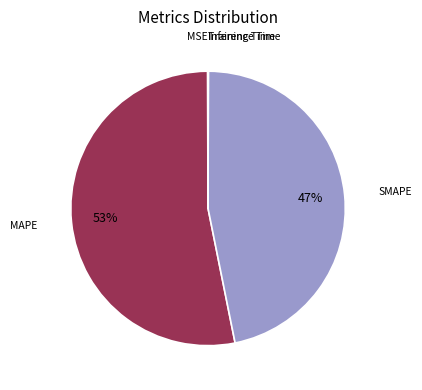

To the nearest percent, what is the difference between the largest and smallest slice percentages?

53%